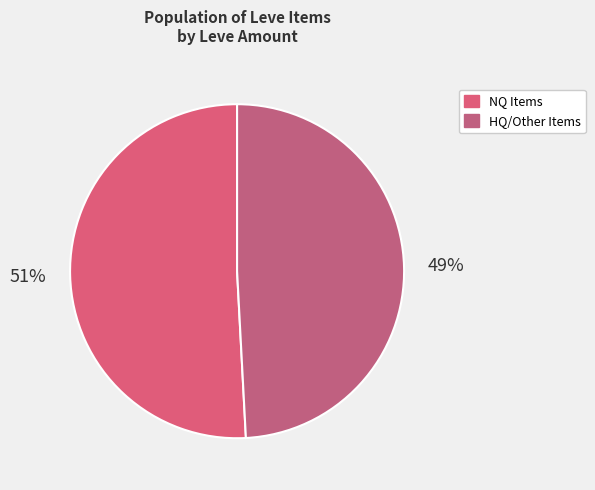

Which category has the smallest portion of the pie?

HQ/Other Items